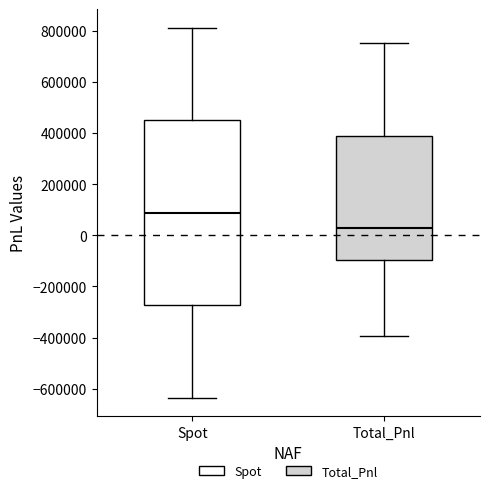

Where does the lower whisker of the box for Total_Pnl end on the y-axis? The values are not printed on the chart, so give them approximately, as read against the axis.

-400000